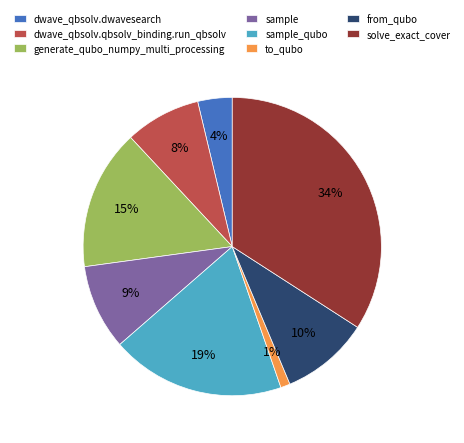

Is there any slice that represents more than half of the pie?

No